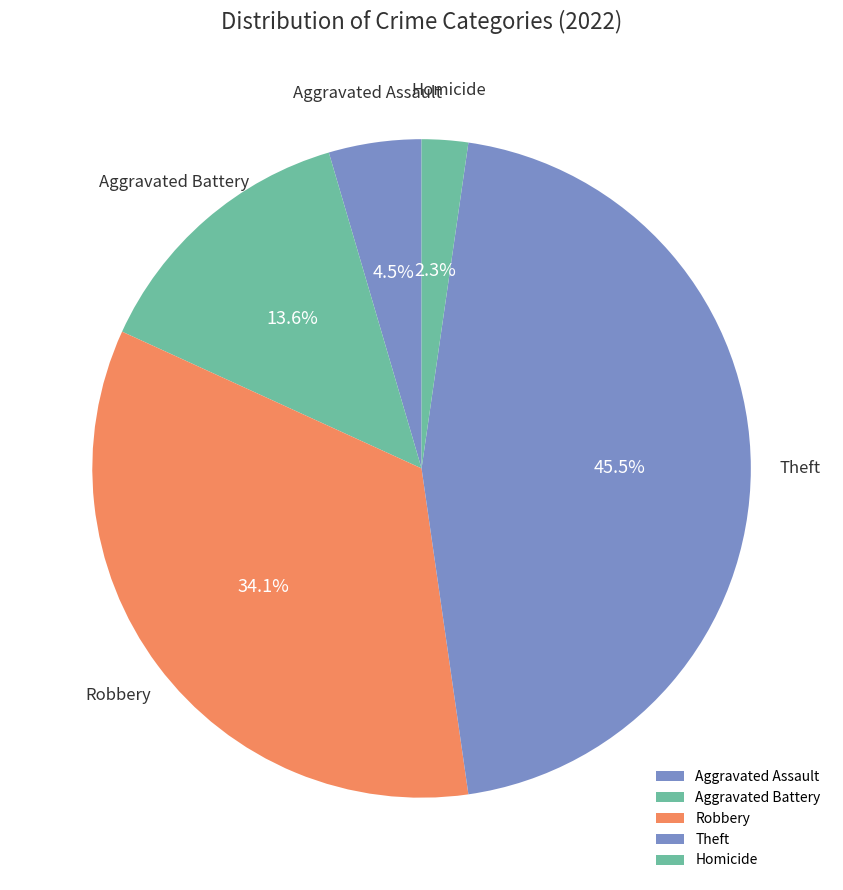

What is the ratio of the value at Theft to the value at Aggravated Assault?

10.0